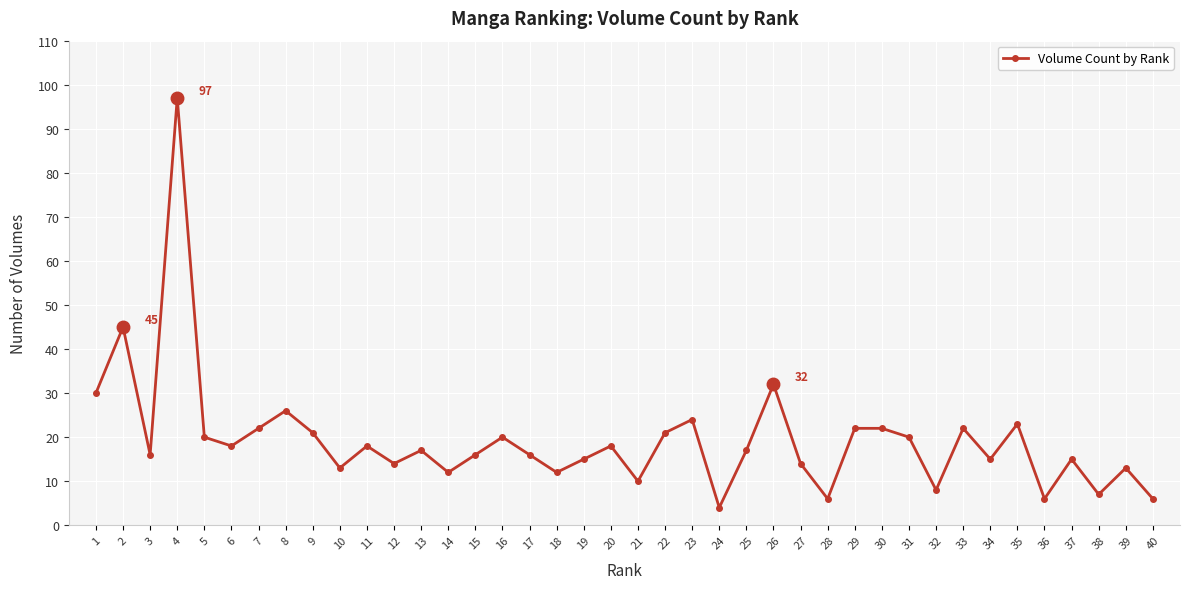

Reading left to right, what are all the values shown in this chart?

1=30	2=45	3=16	4=97	5=20	6=18	7=22	8=26	9=21	10=13	11=18	12=14	13=17	14=12	15=16	16=20	17=16	18=12	19=15	20=18	21=10	22=21	23=24	24=4	25=17	26=32	27=14	28=6	29=22	30=22	31=20	32=8	33=22	34=15	35=23	36=6	37=15	38=7	39=13	40=6